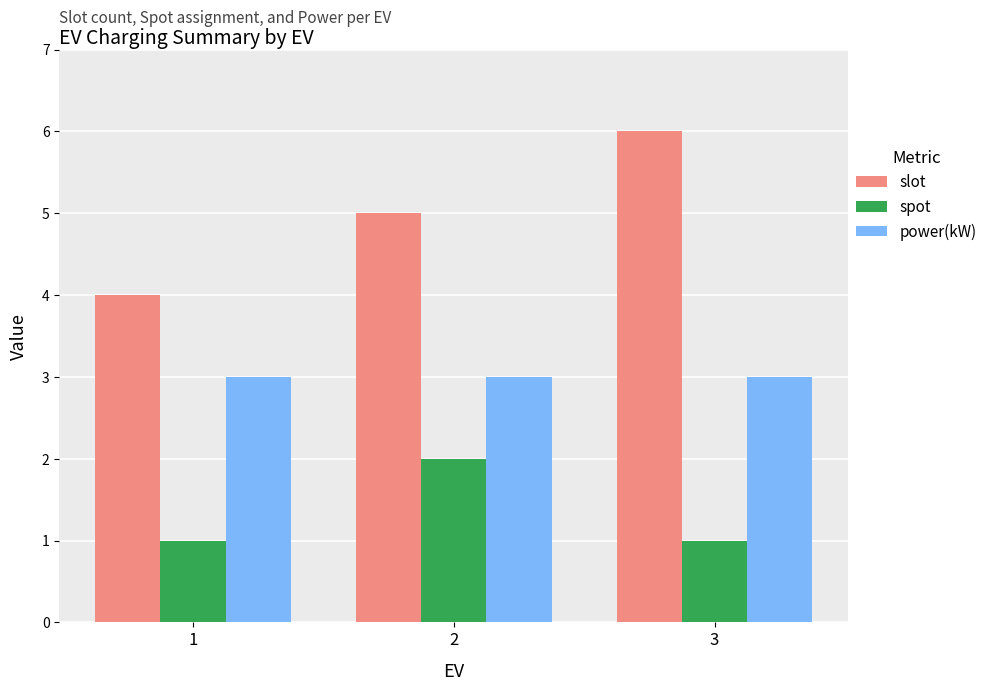

What is the difference between the slot values at 1 and 2?

1